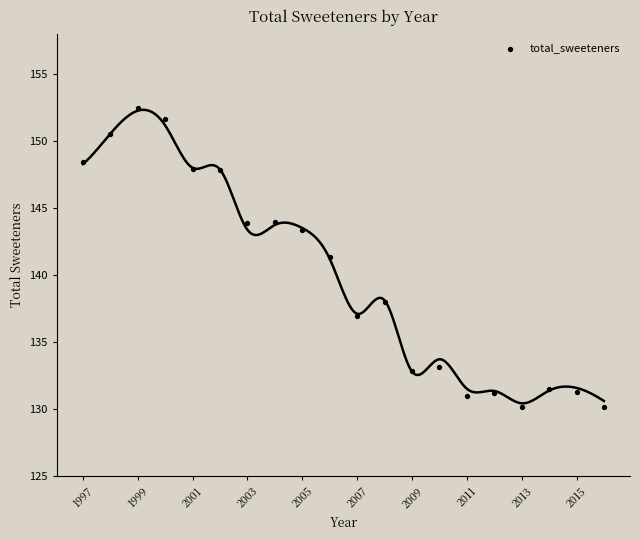

What is the range of Y values (max minus min)?

22.3